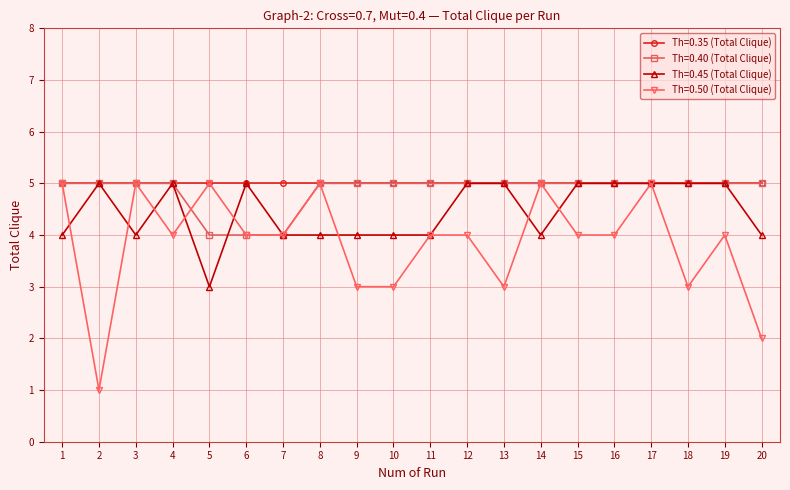

The value of Th=0.45 (Total Clique) at 15 is 5. True or false?

True